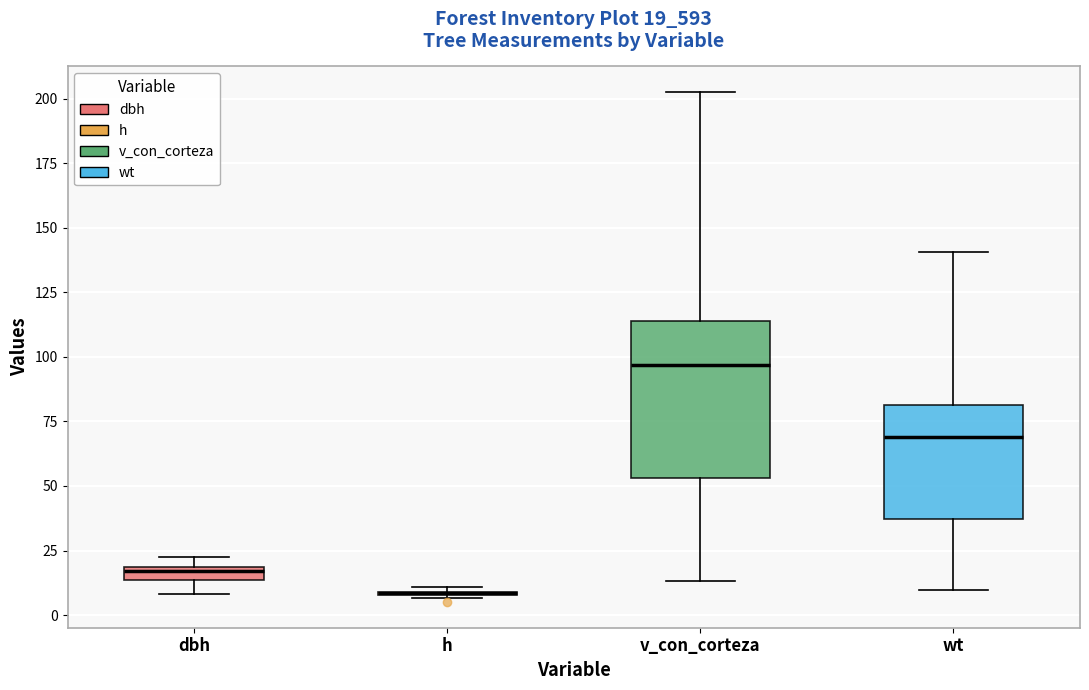

Where is the lower edge of the box for dbh on the y-axis? The values are not printed on the chart, so give them approximately, as read against the axis.

15